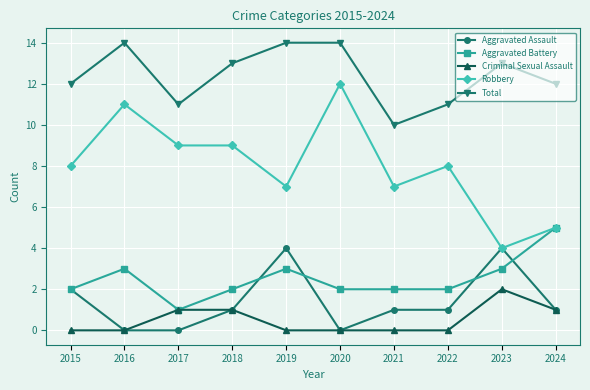

What is the total value across all series at 2022?

22